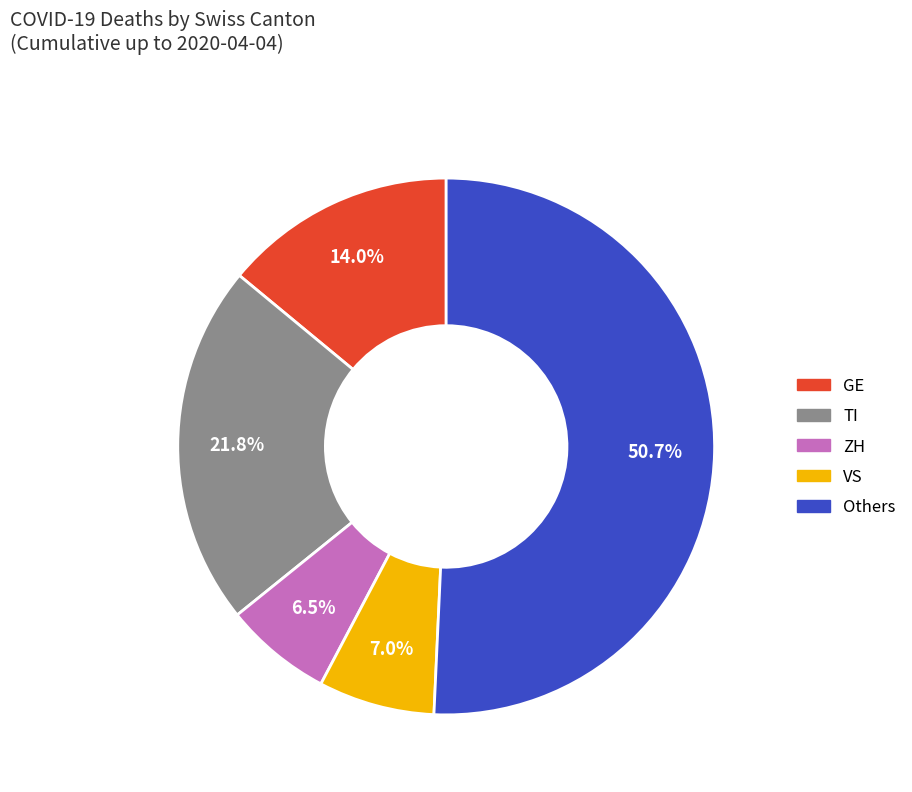

Is there a majority slice in this chart?

Yes